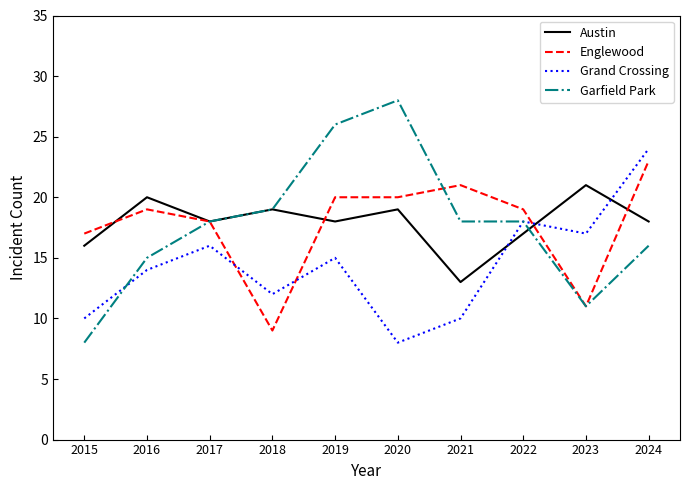

Reading left to right, extract all data points from this chart.

Austin: 2015=16	2016=20	2017=18	2018=19	2019=18	2020=19	2021=13	2022=17	2023=21	2024=18
Englewood: 2015=17	2016=19	2017=18	2018=9	2019=20	2020=20	2021=21	2022=19	2023=11	2024=23
Grand Crossing: 2015=10	2016=14	2017=16	2018=12	2019=15	2020=8	2021=10	2022=18	2023=17	2024=24
Garfield Park: 2015=8	2016=15	2017=18	2018=19	2019=26	2020=28	2021=18	2022=18	2023=11	2024=16